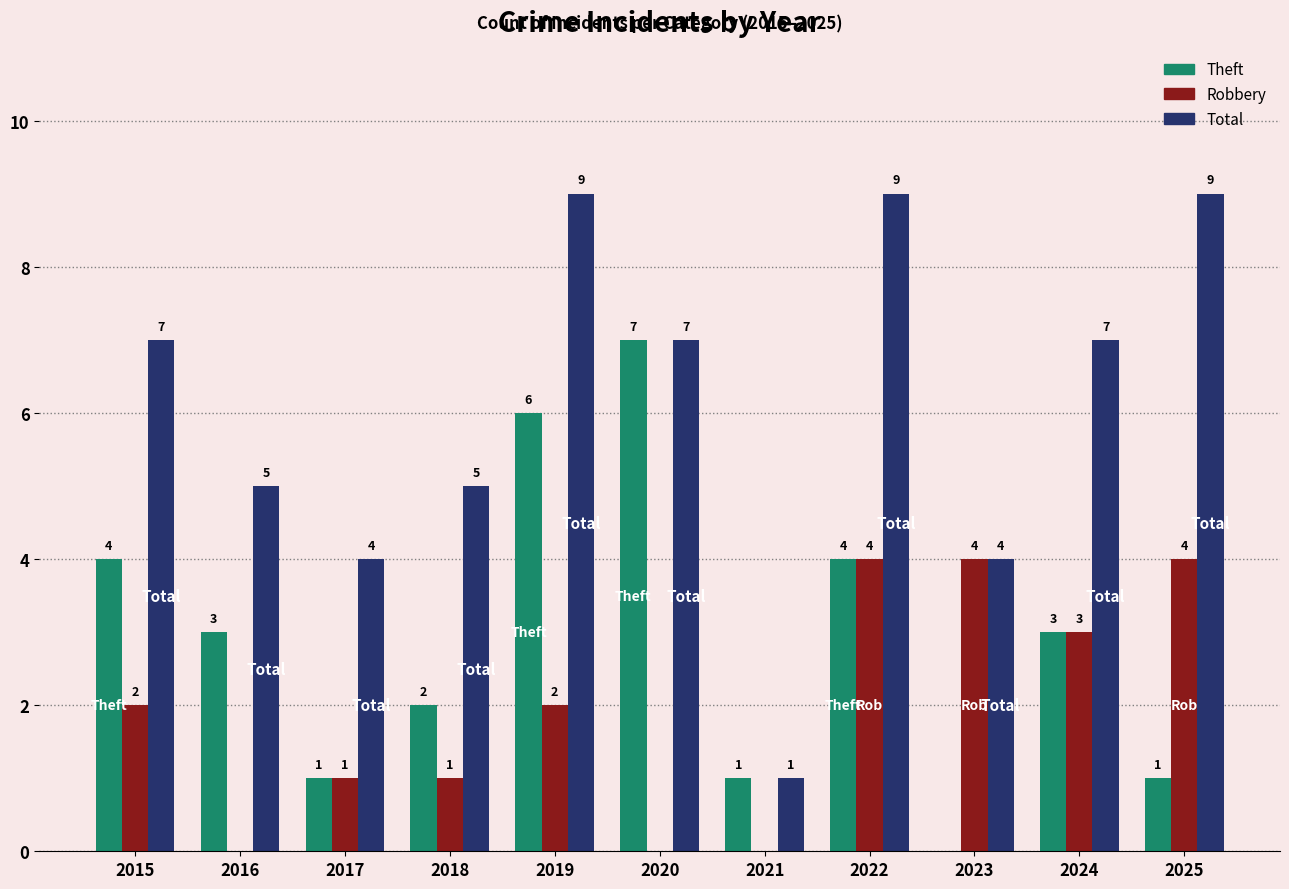

Is the value of Theft at 2019 greater than the value of Robbery at 2018?

Yes